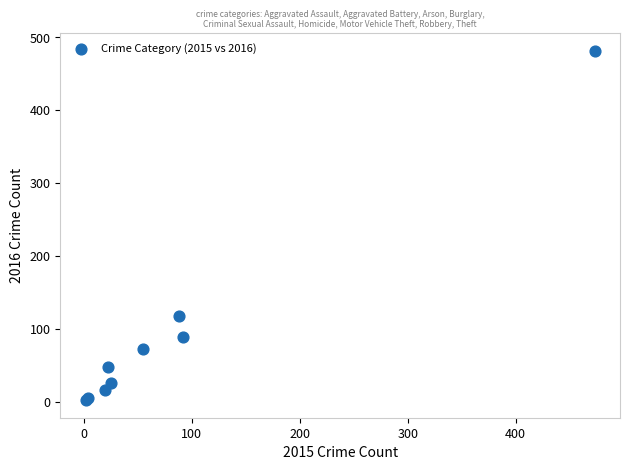

What Y value in the scatter plot is closest to 242?

118